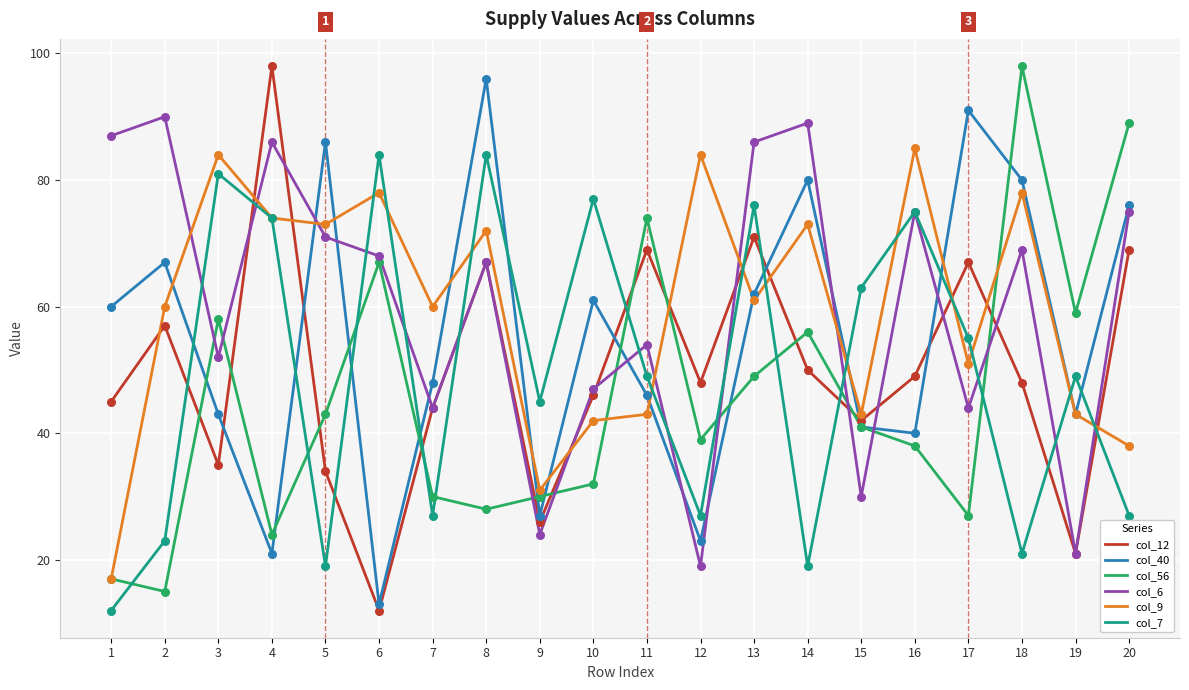

Is the value of col_7 at 6 greater than the value of col_56 at 6?

Yes